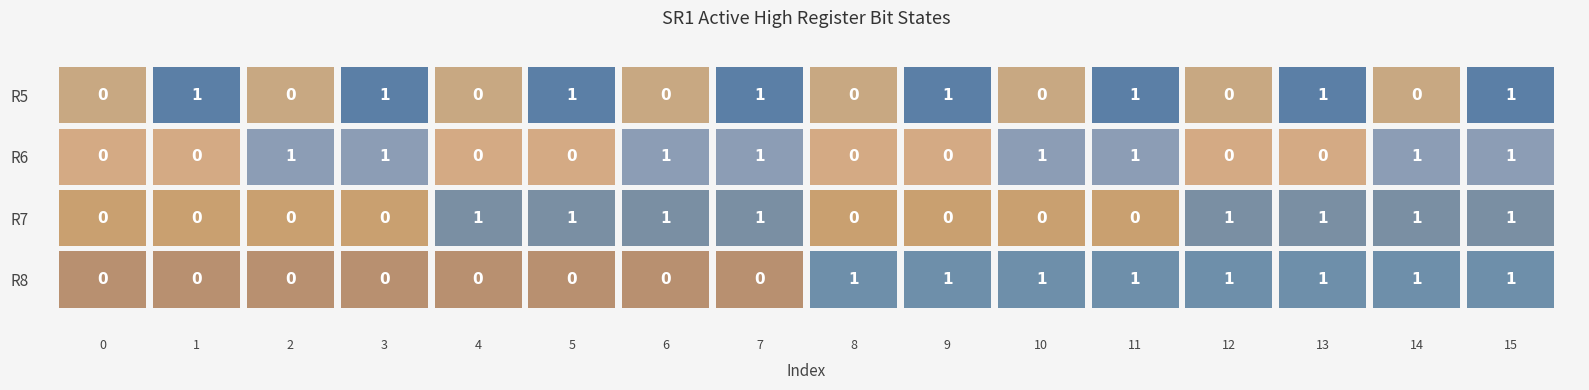

What is the difference between the maximum and minimum values in the R8 series?

1